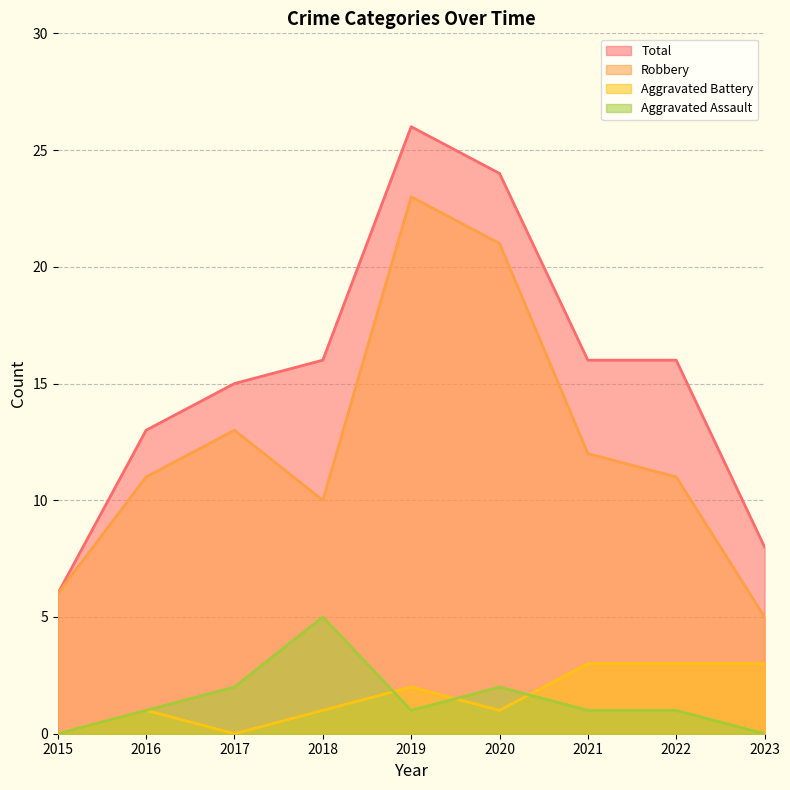

What is the difference between the Robbery values at 2021 and 2019?

11